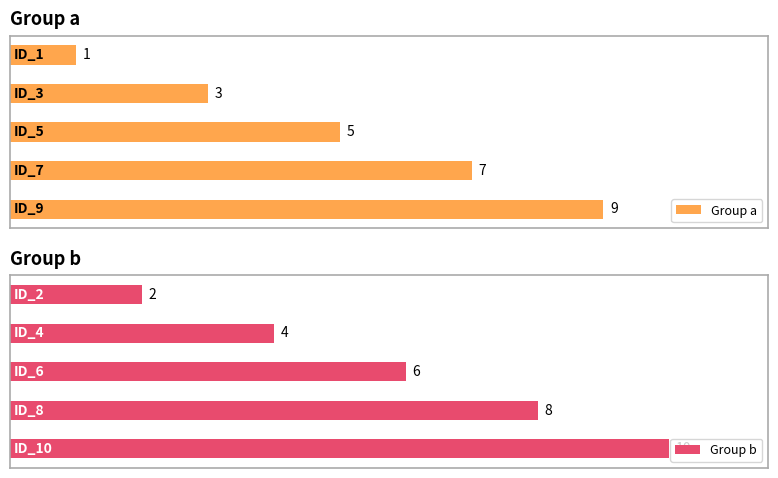

How many data points in Group b are less than 6?

2